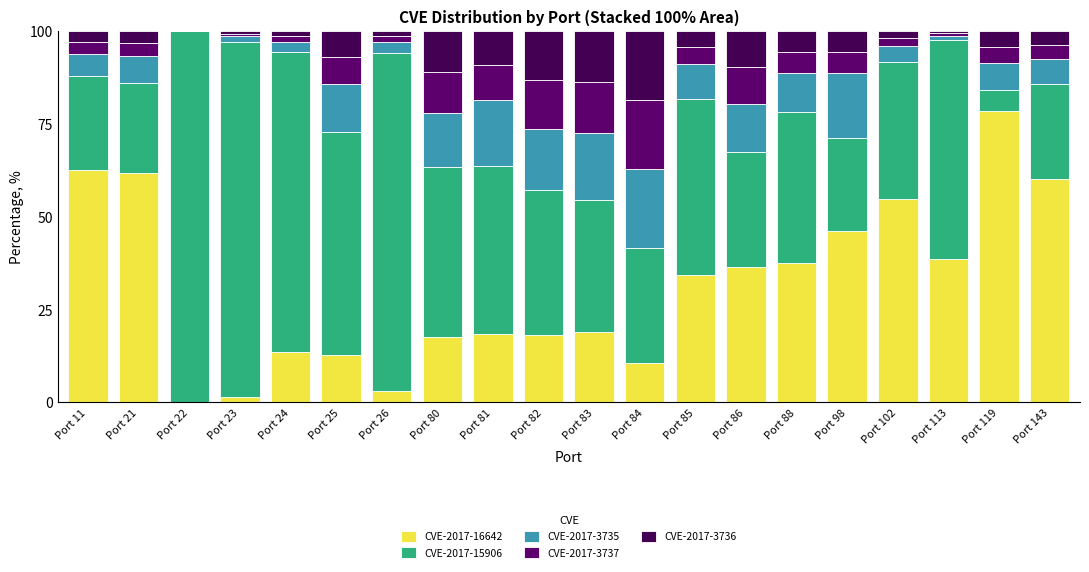

What is the sum of the CVE-2017-3737 values at Port 81 and Port 21?

12.7